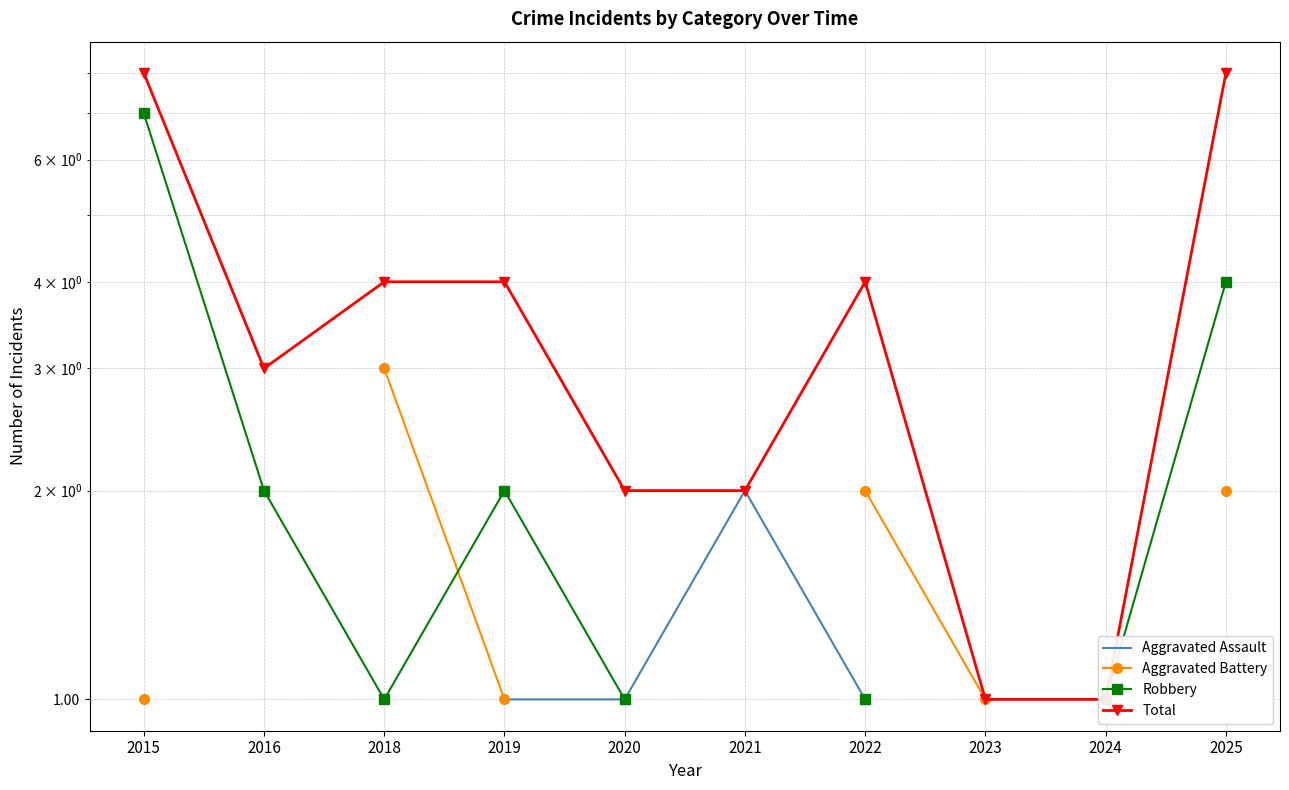

The Total series shows 2.0 at 2022. True or false?

False